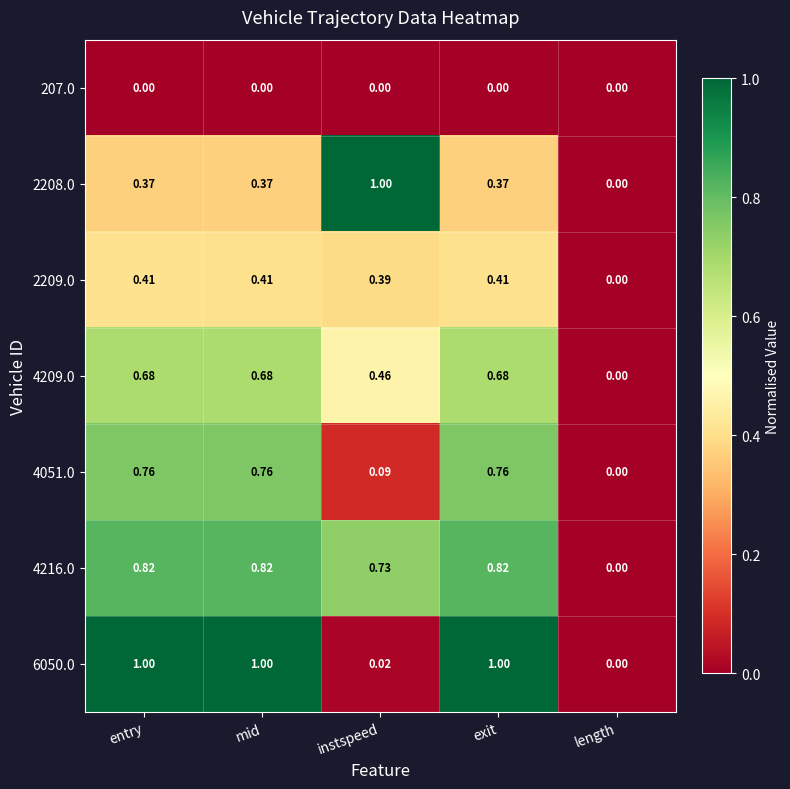

Is the value of 4051.0 at mid greater than the value of 4209.0 at entry?

Yes